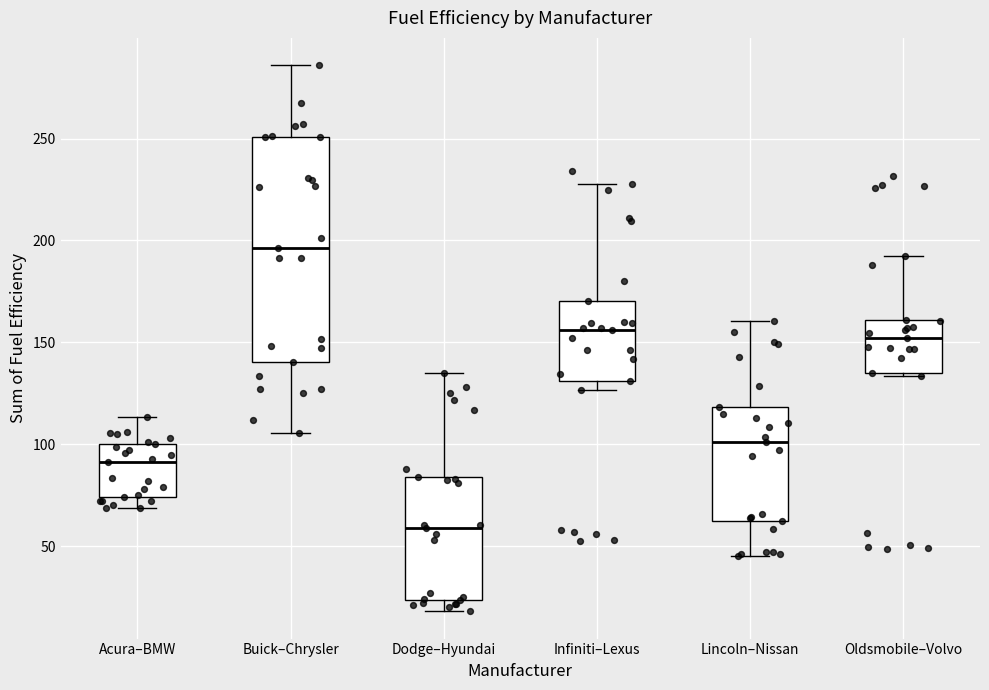

Which box has the highest median line?

Buick–Chrysler